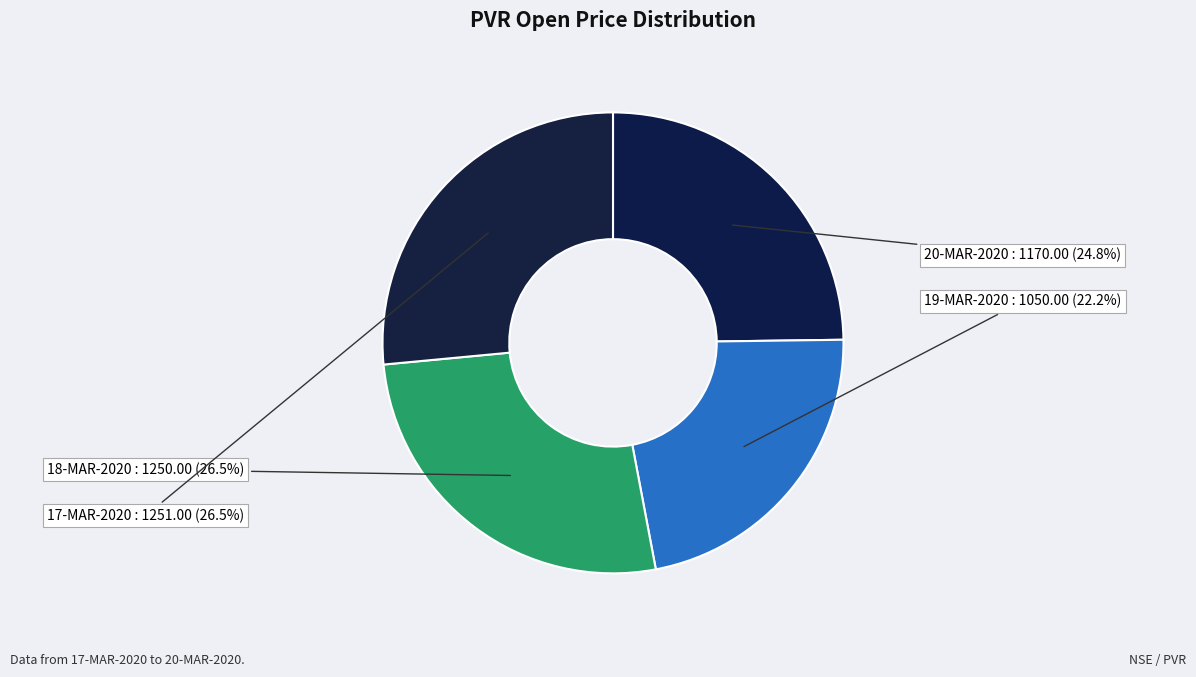

Is there a majority slice in this chart?

No